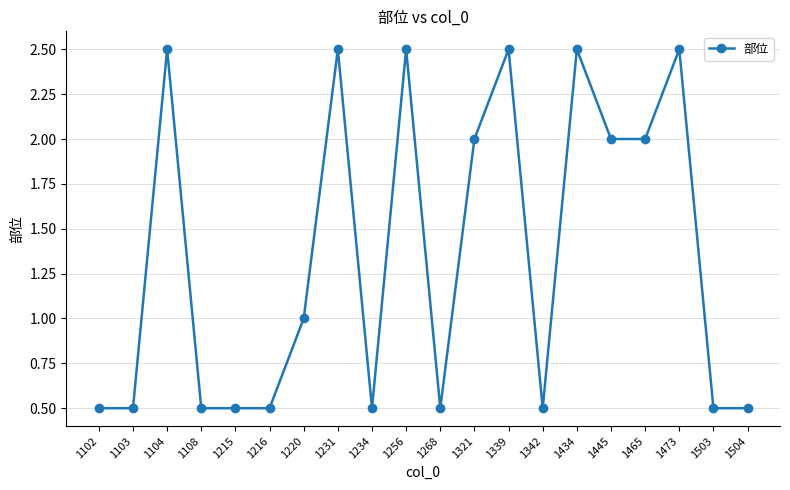

The chart shows a value of 2.5 at 1473. True or false?

True